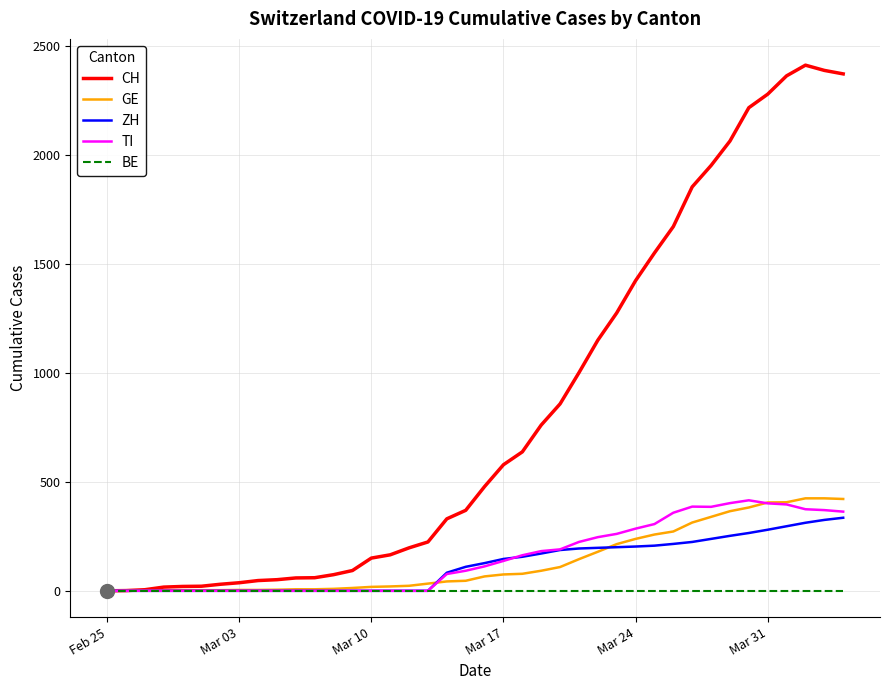

Which series has the largest total across all categories?

CH